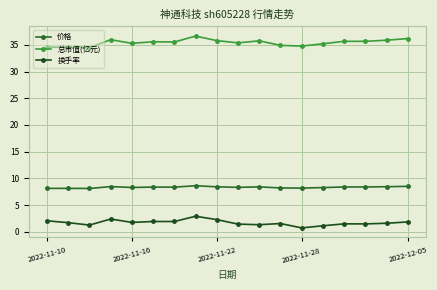

What is the maximum value for 价格?

8.6